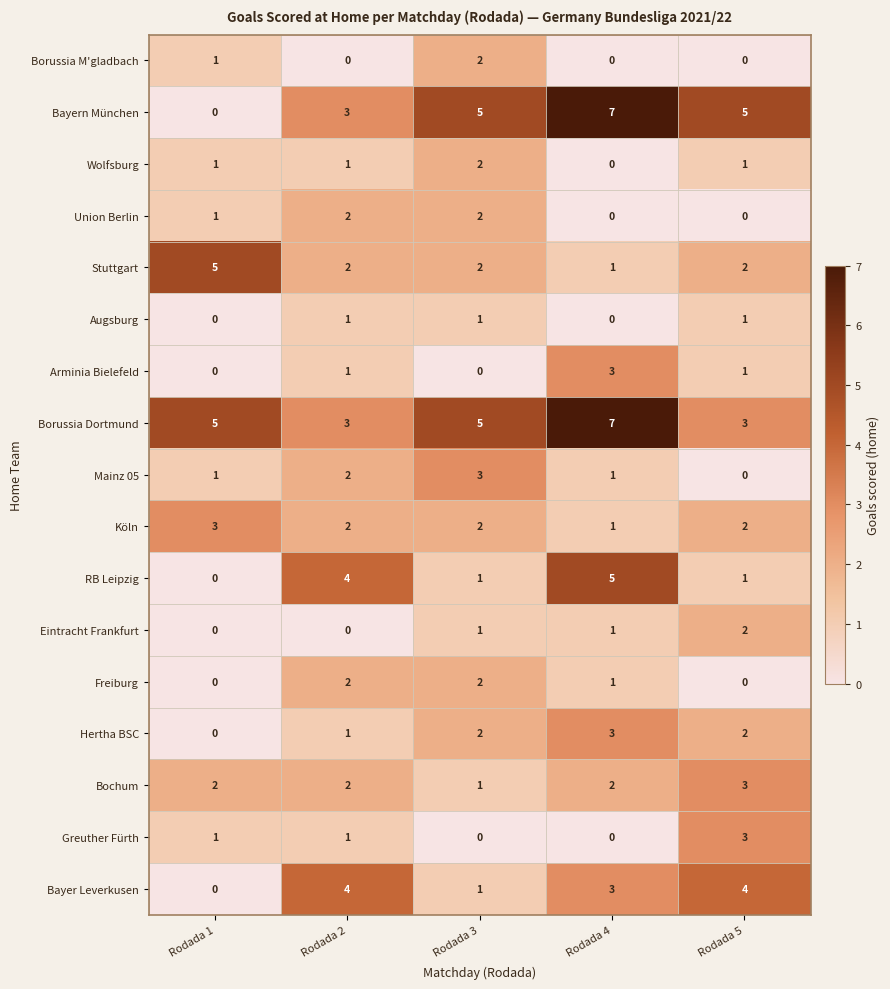

What is the sum of the Wolfsburg values at Rodada 3 and Rodada 2?

3